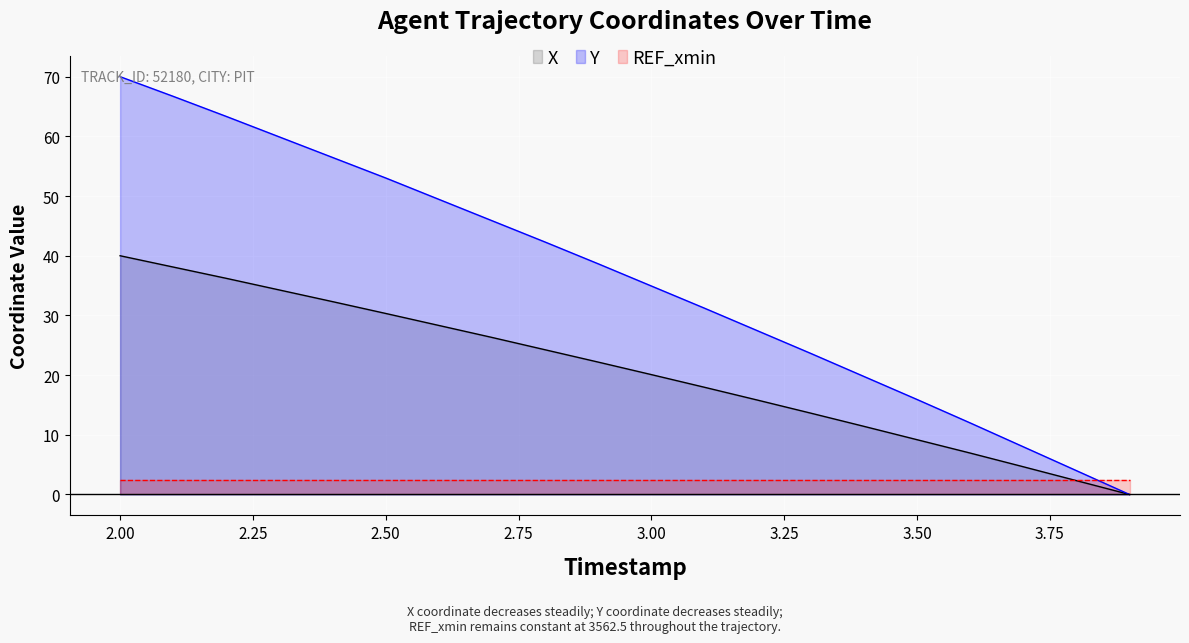

How many lines are shown in the chart?

3